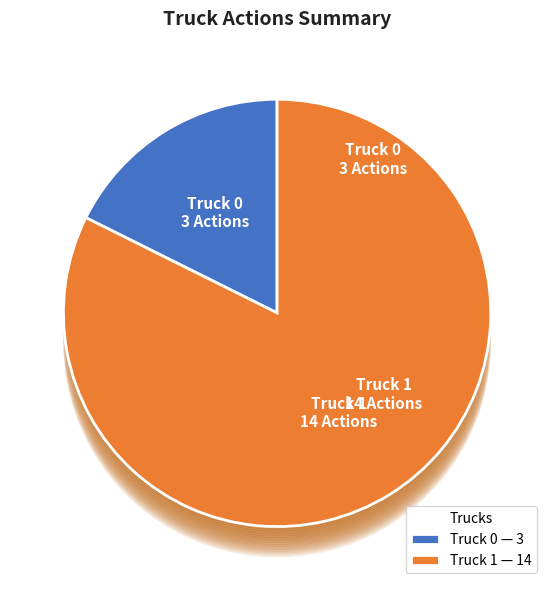

Which category has the biggest portion of the pie?

Truck 1